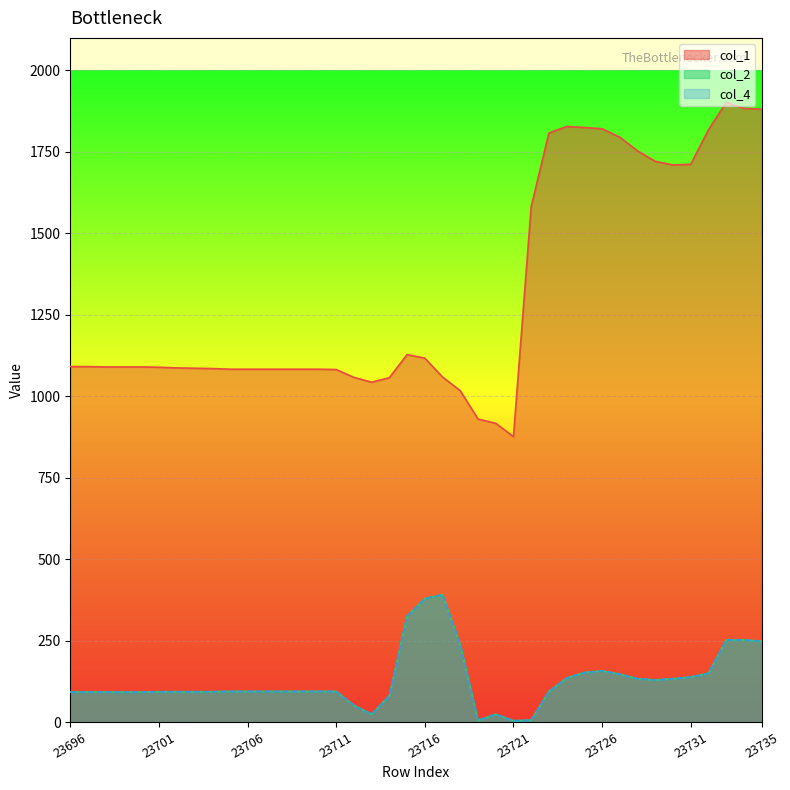

True or false: col_2 has more than 2 points higher than both neighbors.

True